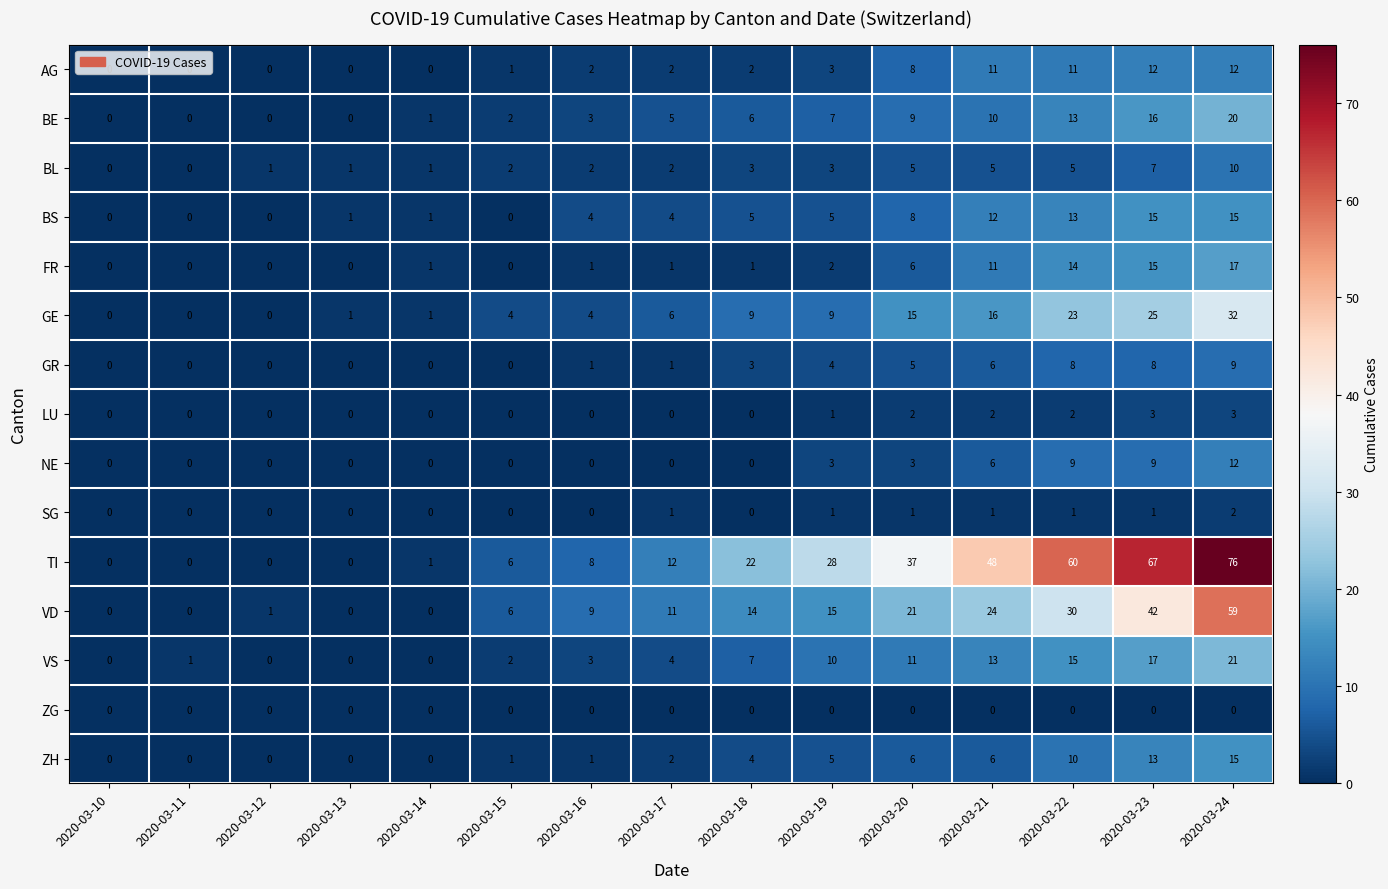

At which category is the sum across all series the highest?

2020-03-24